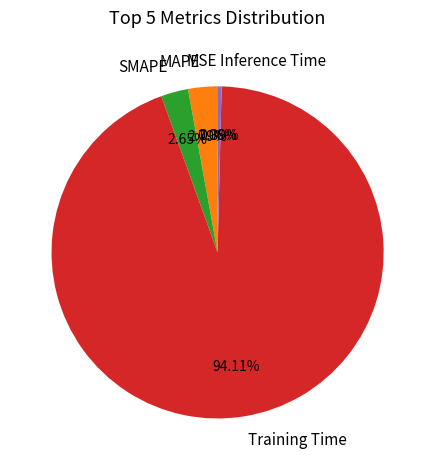

Which slice represents more than half of the pie?

Training Time